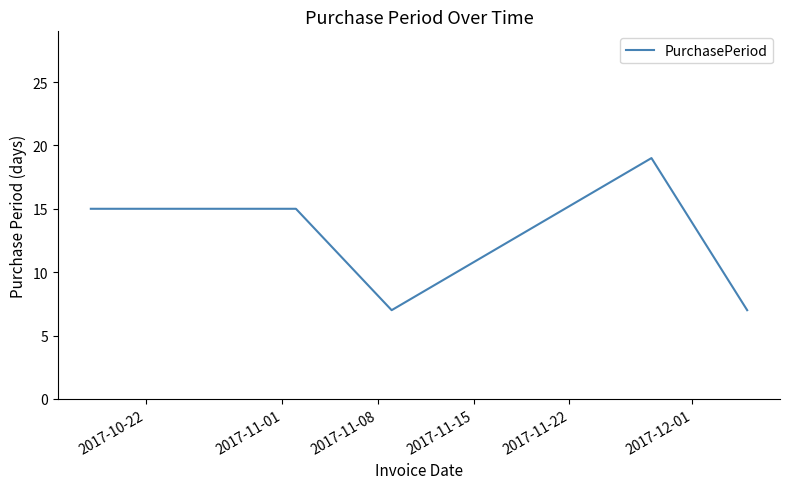

True or false: the data has more than 0 interior local peaks.

True